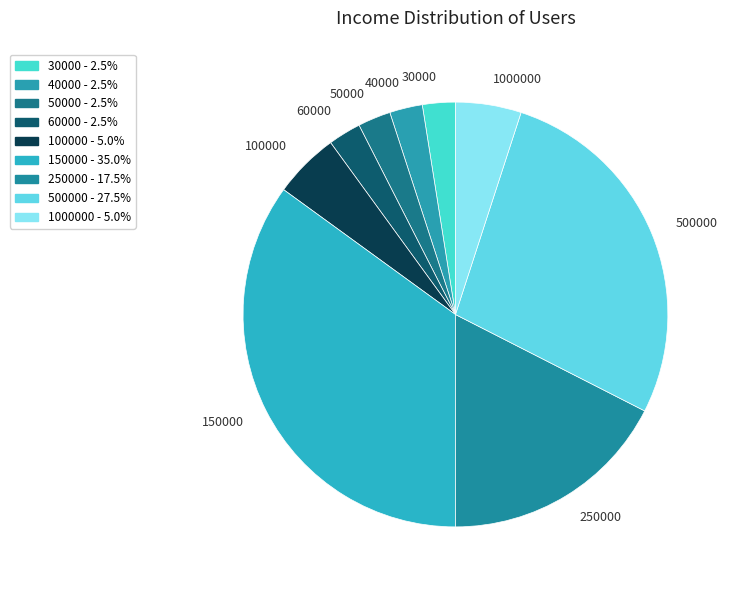

Combined, do 30000 and 60000 account for over 50%?

No